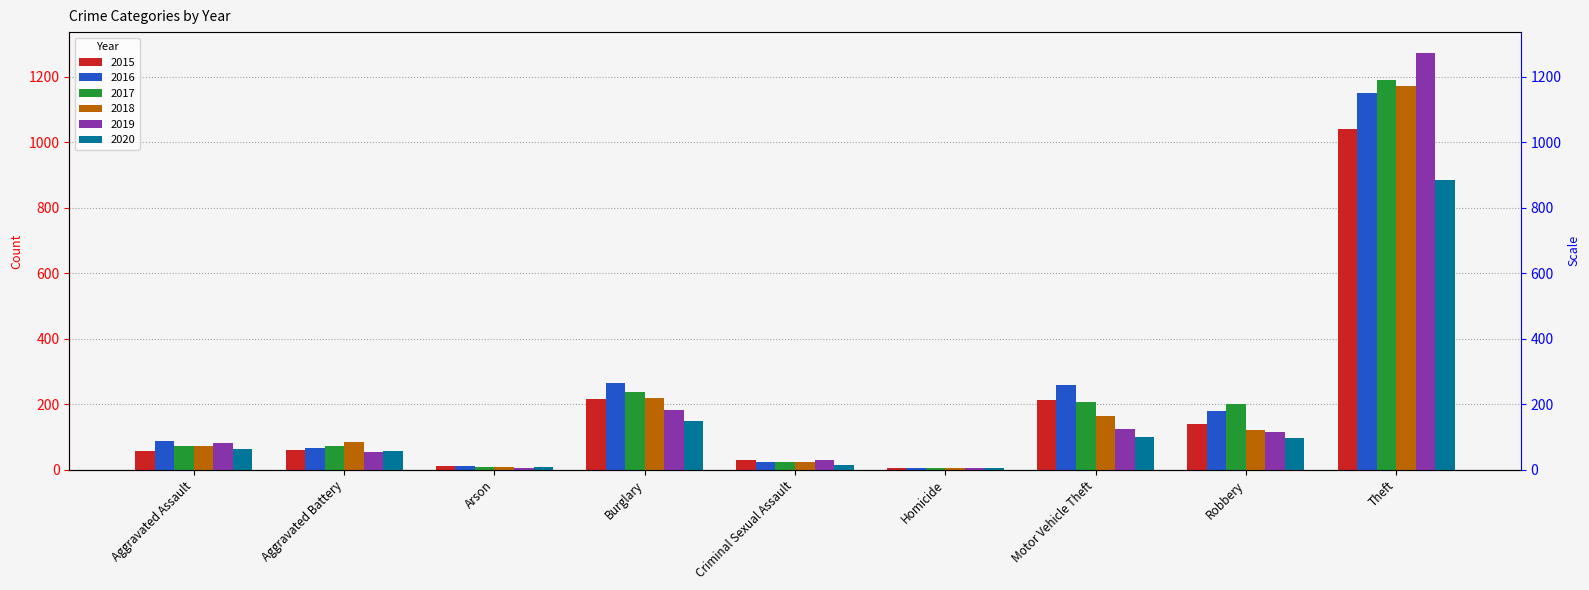

What is the minimum value for 2015?

5